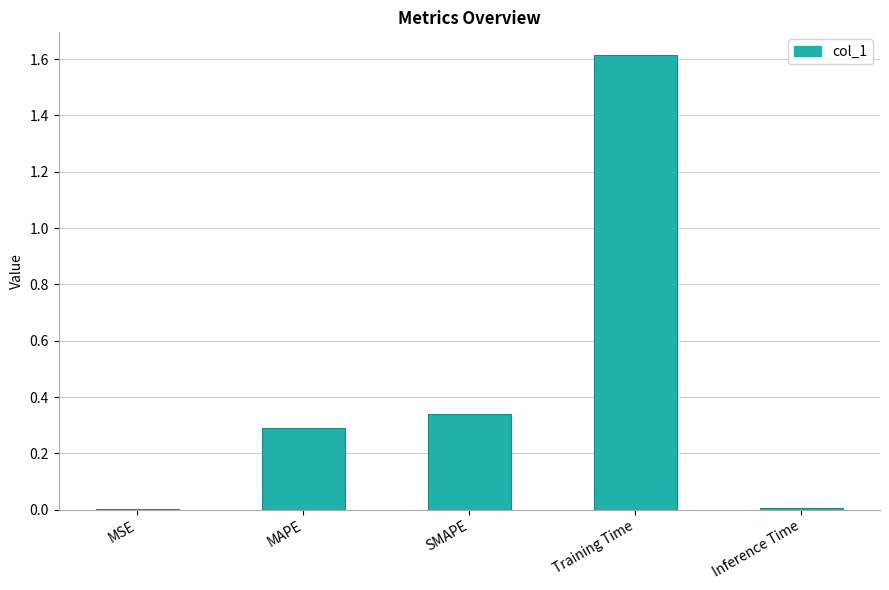

Which has a higher value, Inference Time or MAPE?

MAPE